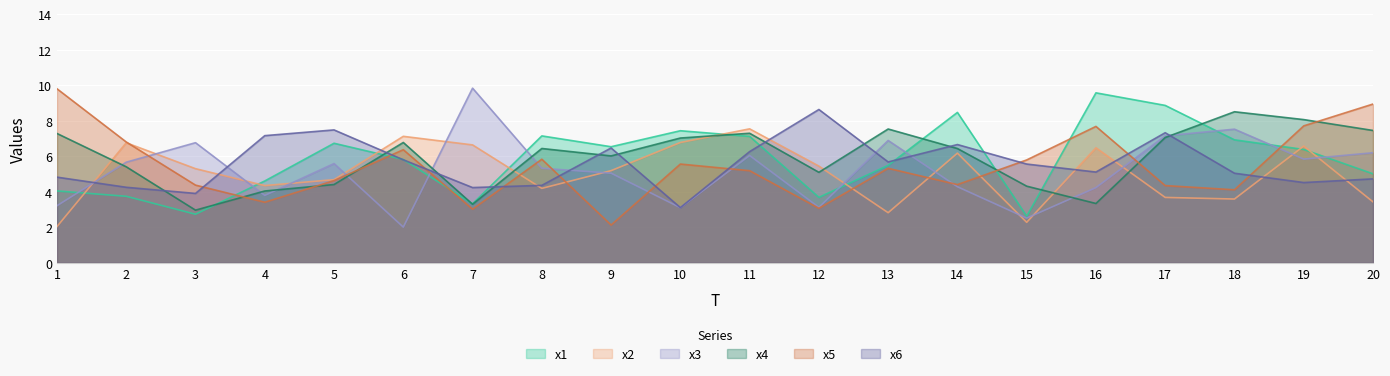

List the labels in order of x5 value, largest first.

1, 20, 19, 16, 2, 6, 8, 15, 10, 13, 11, 5, 14, 3, 17, 18, 4, 12, 7, 9